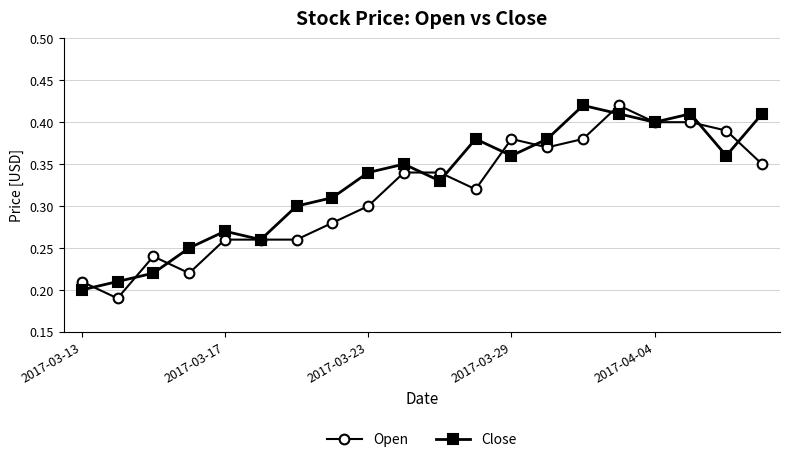

How many interior local peaks does the Close series have?

5